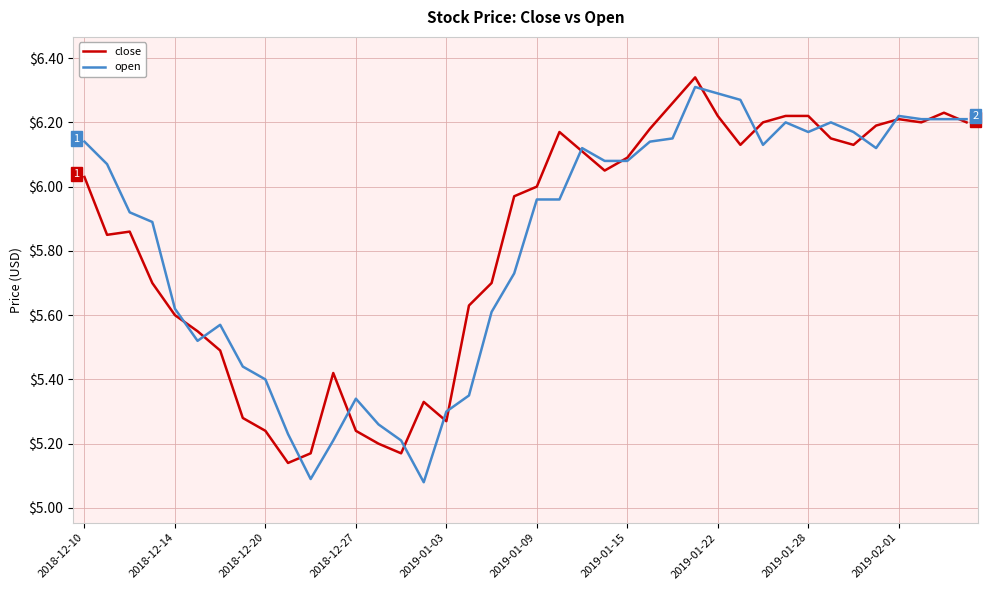

At how many categories does at least one series exceed 5?

40